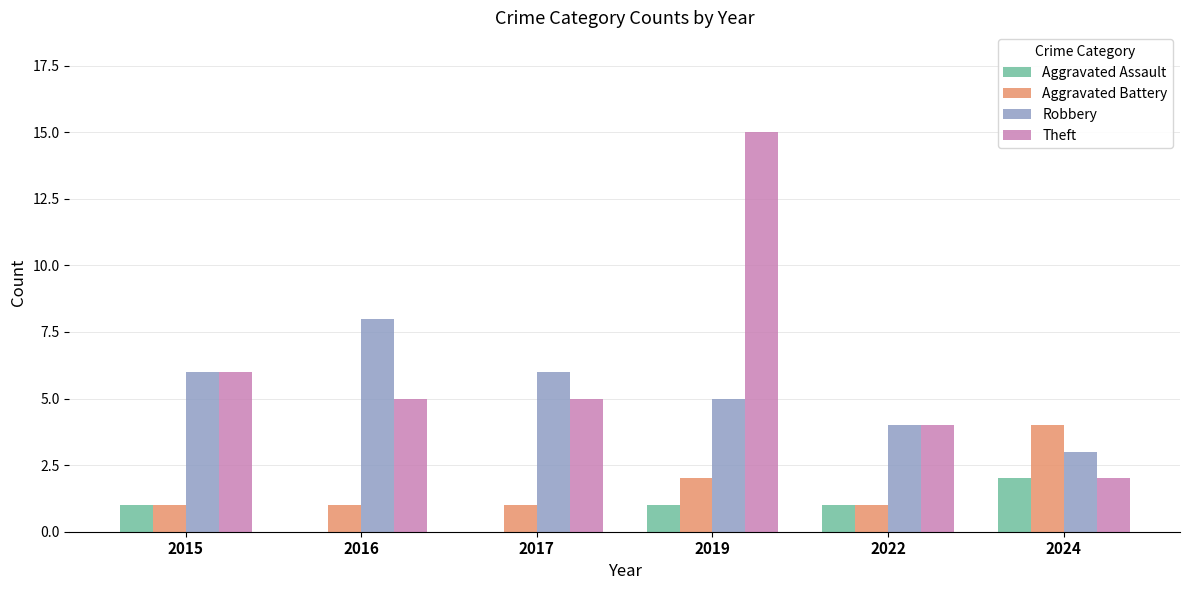

How many series are shown in this chart?

4